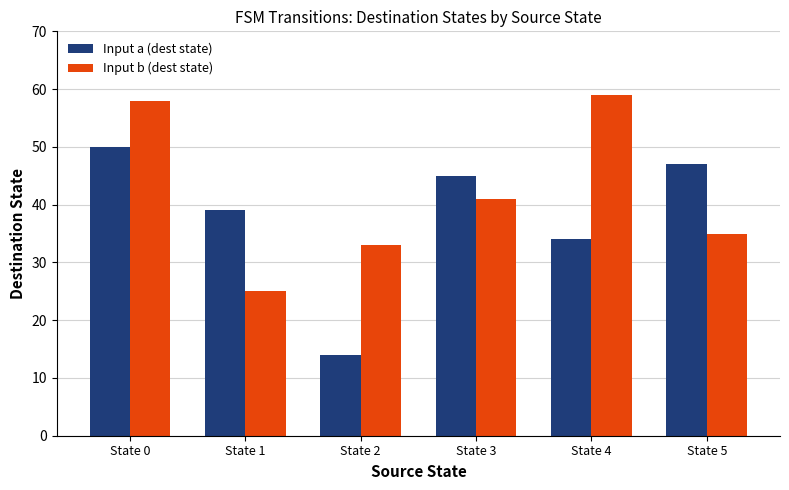

What is the spread (max minus min) of values at State 0?

8